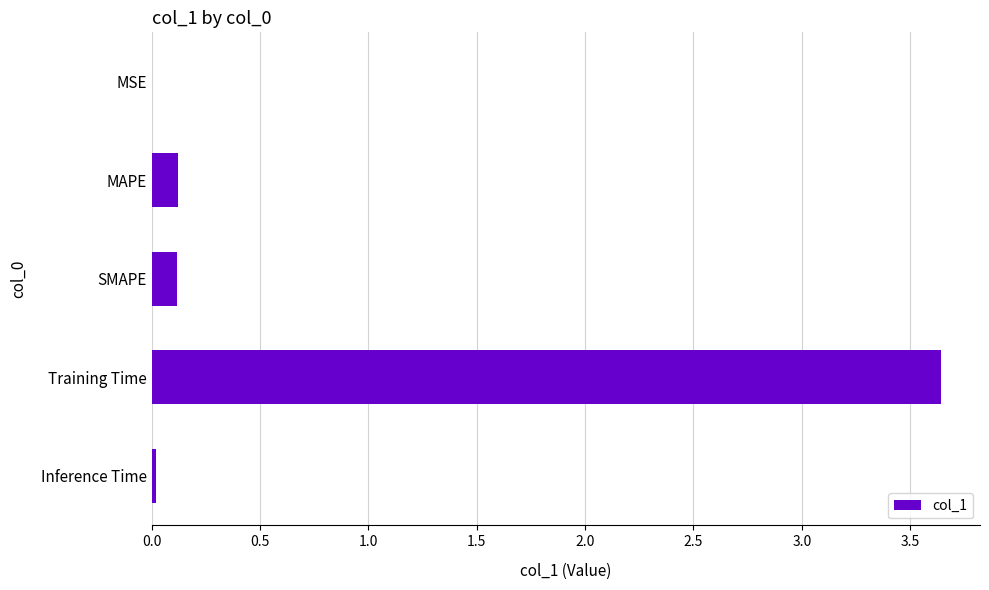

Which category has the highest value across all series?

Training Time